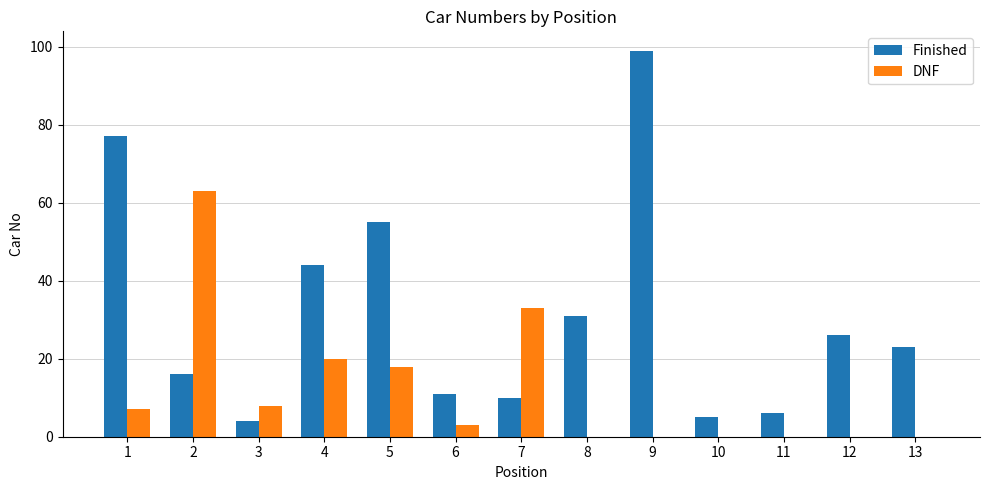

Reading left to right, what are all the values shown in this chart?

Finished: 77	16	4	44	55	11	10	31	99	5	6	26	23
DNF: 7	63	8	20	18	3	33	0	0	0	0	0	0